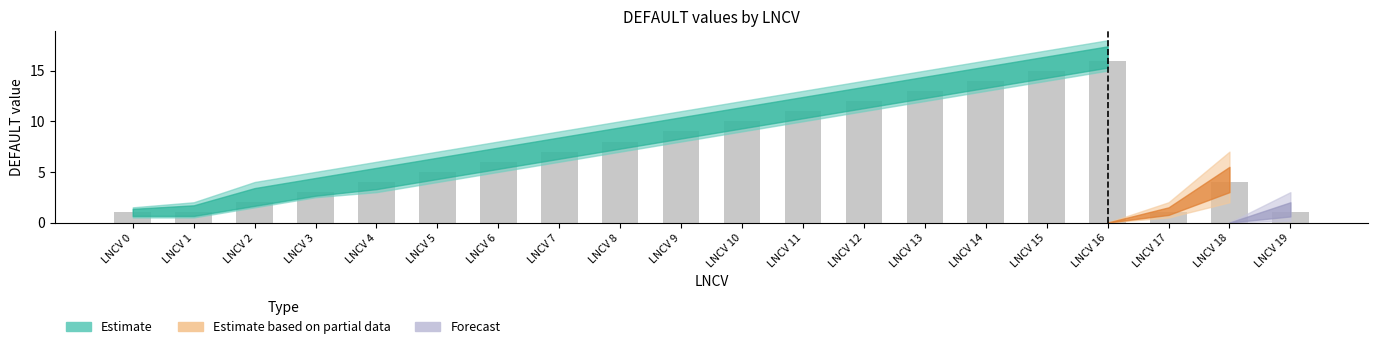

What is the difference between the second highest and minimum values?

14